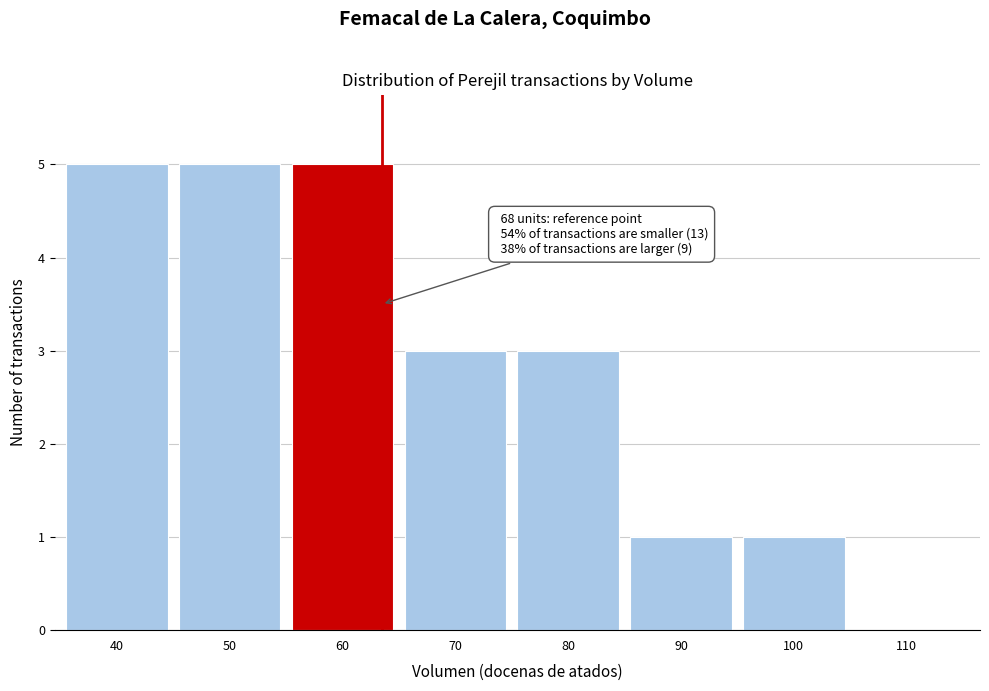

Reading left to right, what are all the values shown in this chart?

40=5	50=5	60=5	70=3	80=3	90=1	100=1	110=0